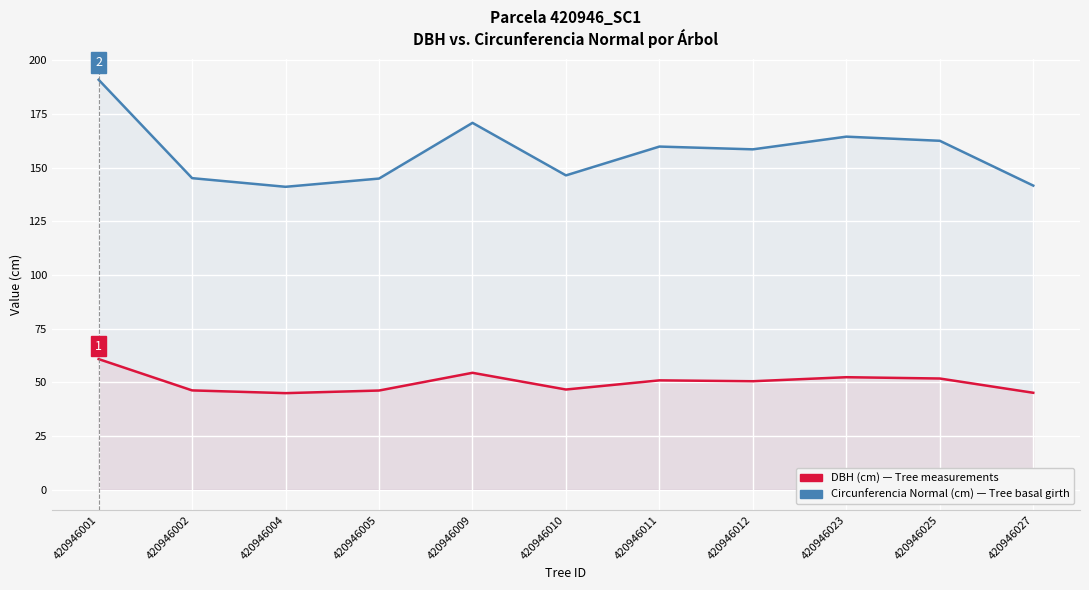

At which category is the sum across all series the highest?

420946001